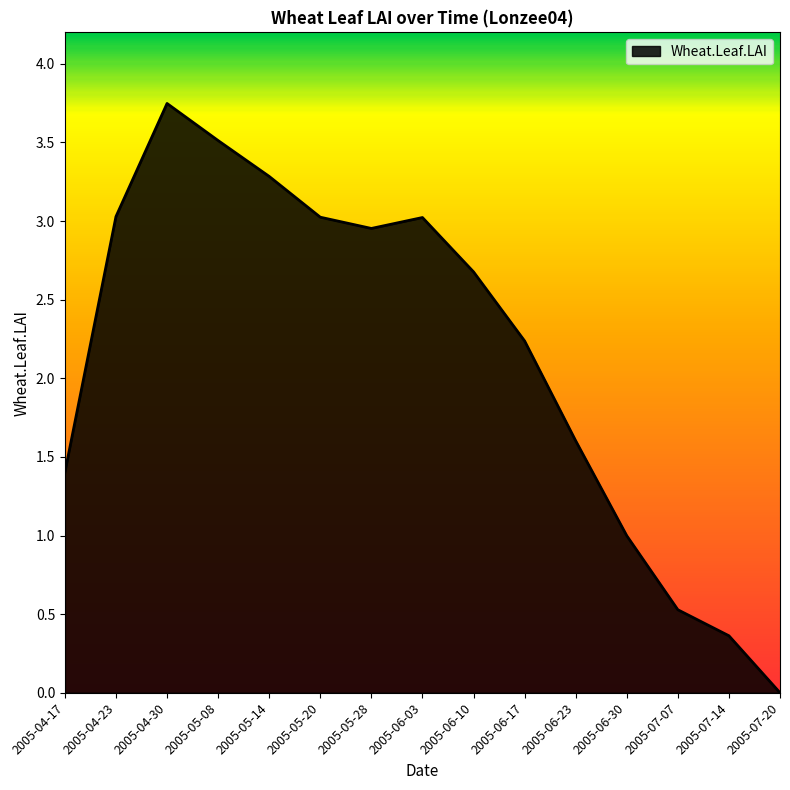

What is the approximate value at 2005-04-17?

1.4